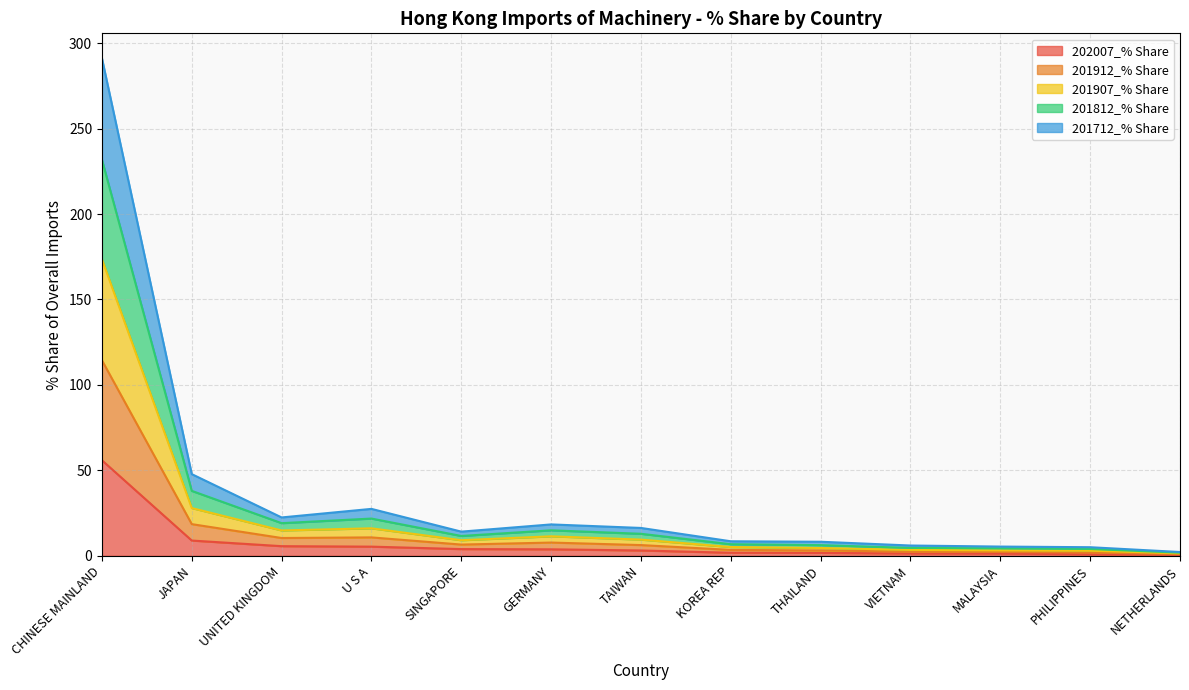

What are all the series names shown in the legend?

202007_% Share, 201912_% Share, 201907_% Share, 201812_% Share, 201712_% Share